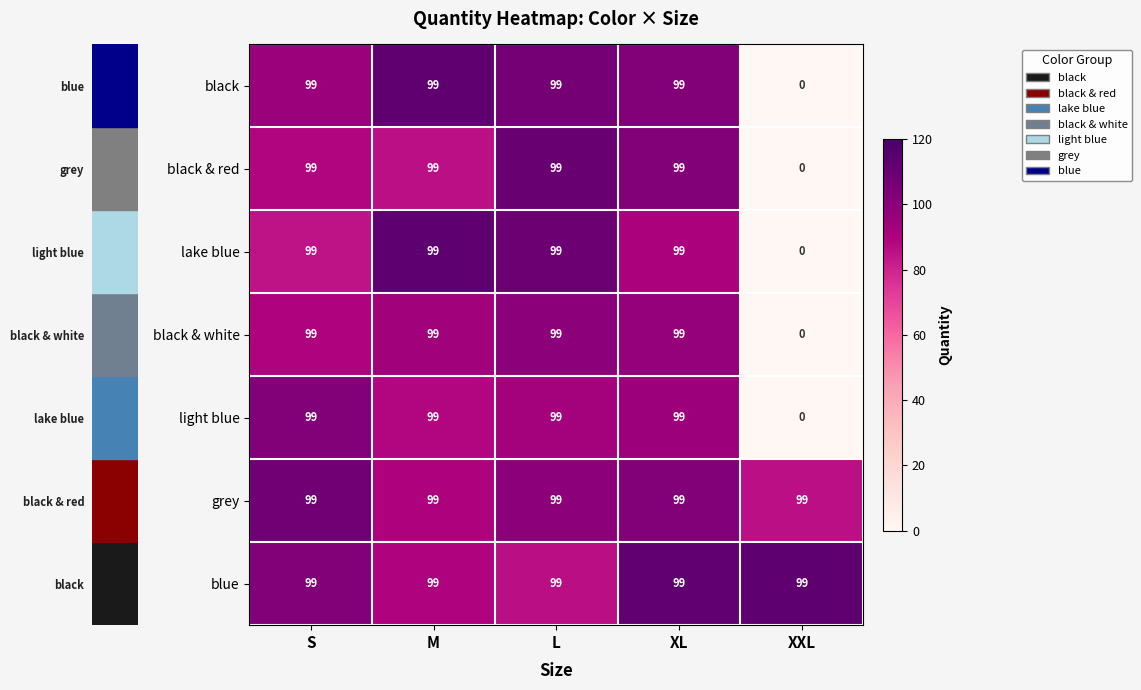

Which category has the lowest value across all series?

XXL